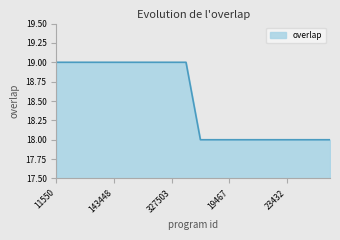

What is the smallest value displayed?

18